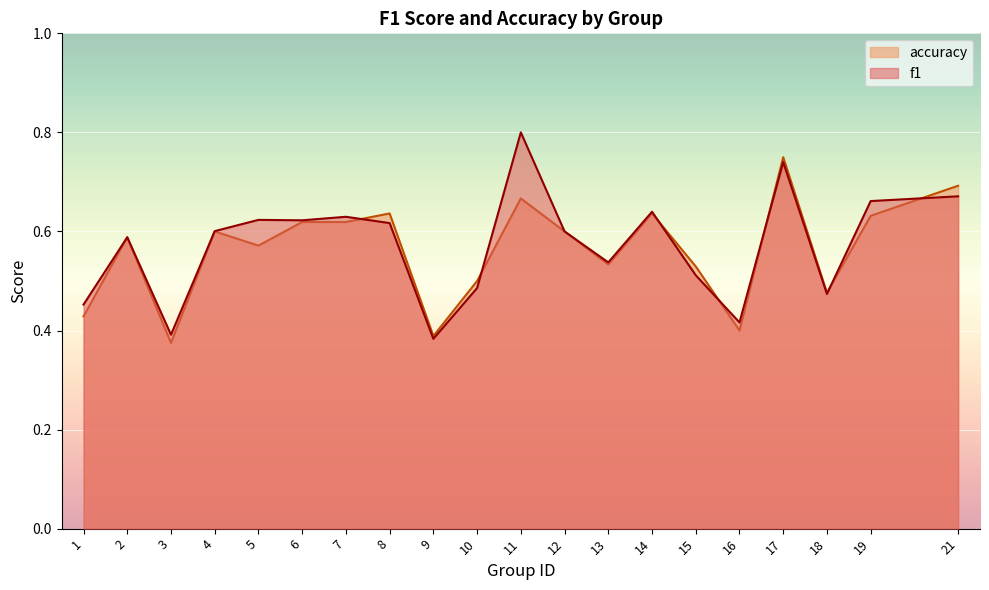

True or false: f1 has more than 1 points higher than both neighbors.

True